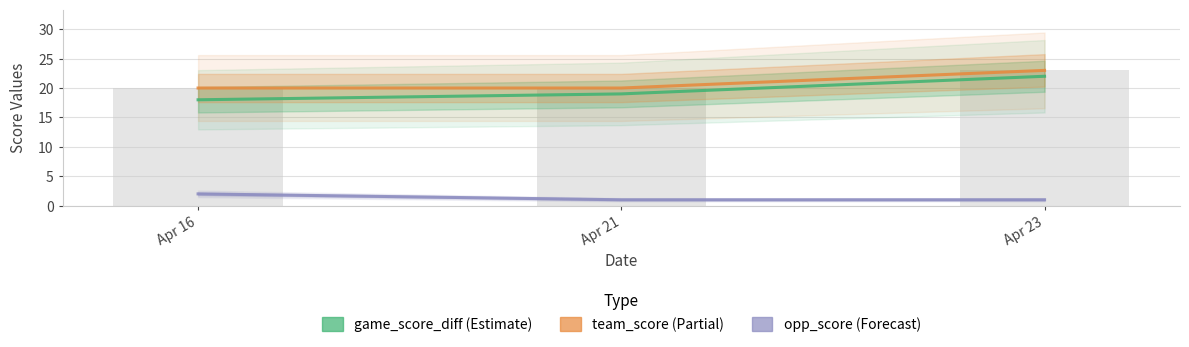

At which label does game_score_diff first exceed 19?

Apr 23